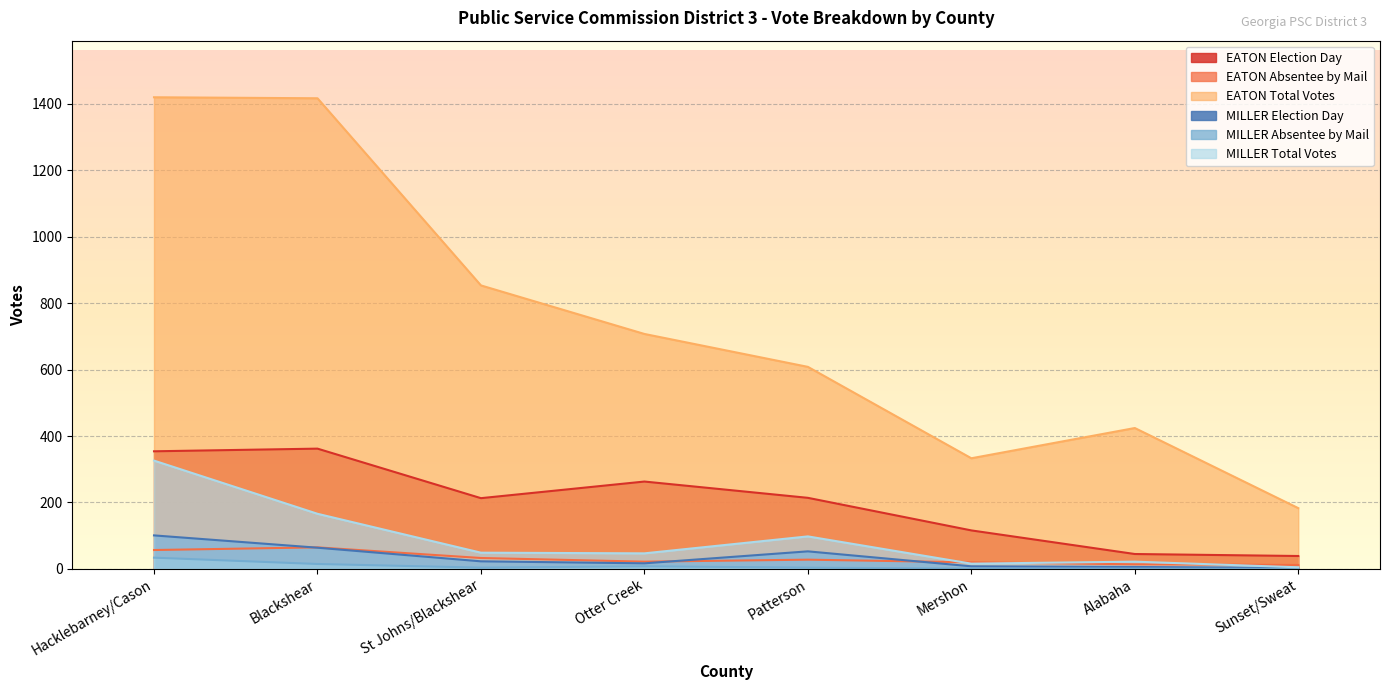

The MILLER Absentee by Mail series shows 8 at Otter Creek. True or false?

True